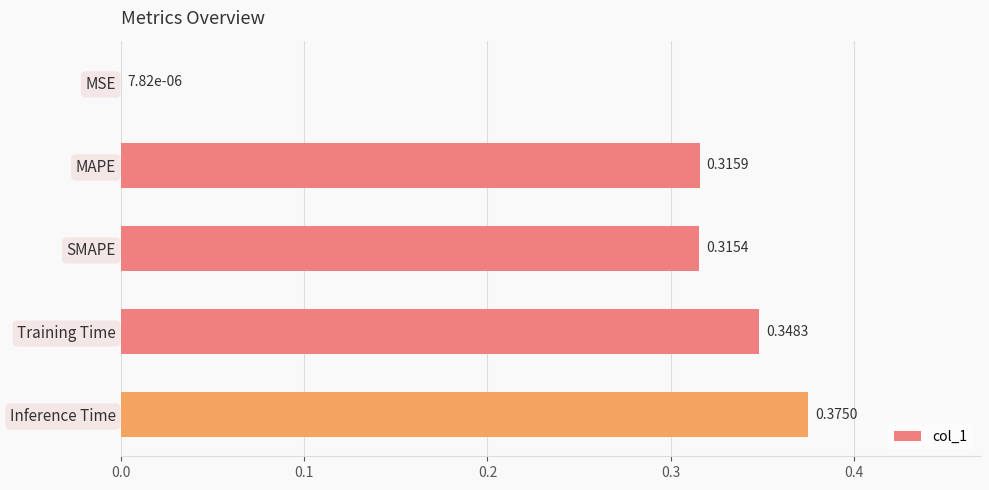

Which category has the highest value across all series?

Inference Time